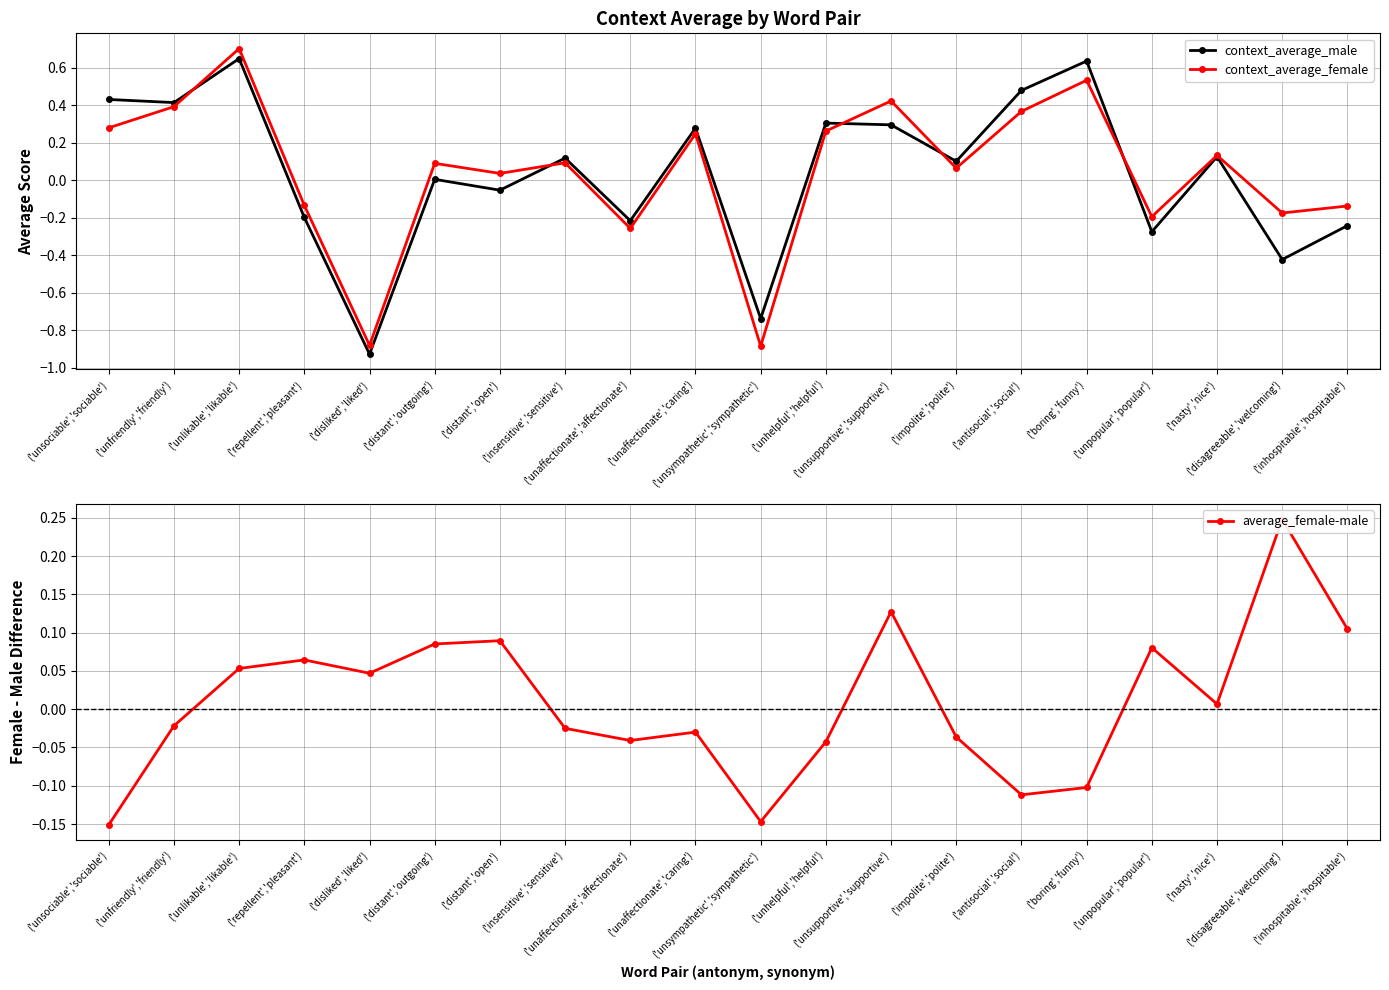

True or false: average_female-male has a value of -0.0 at ('insensitive','sensitive').

False